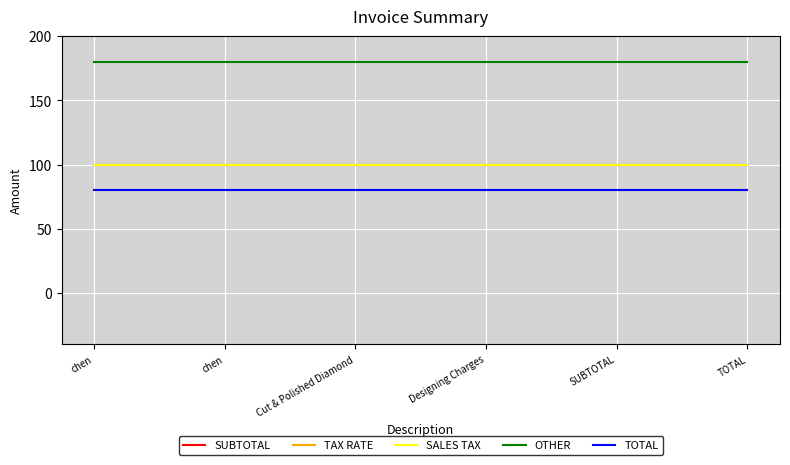

True or false: TOTAL and TAX RATE intersect in this chart.

False